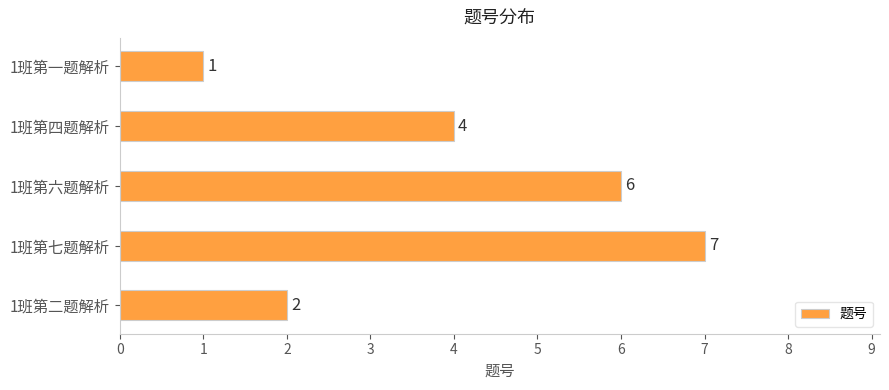

What is the label of the 5th bar from the top?

1班第二题解析